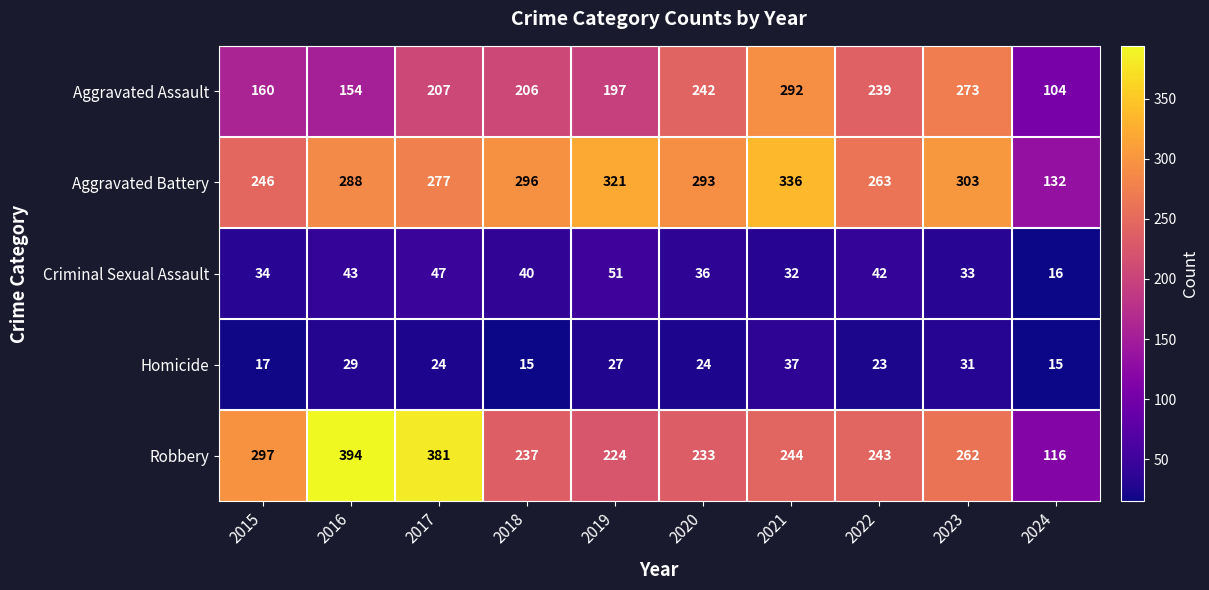

The Homicide series shows 20 at 2021. True or false?

False